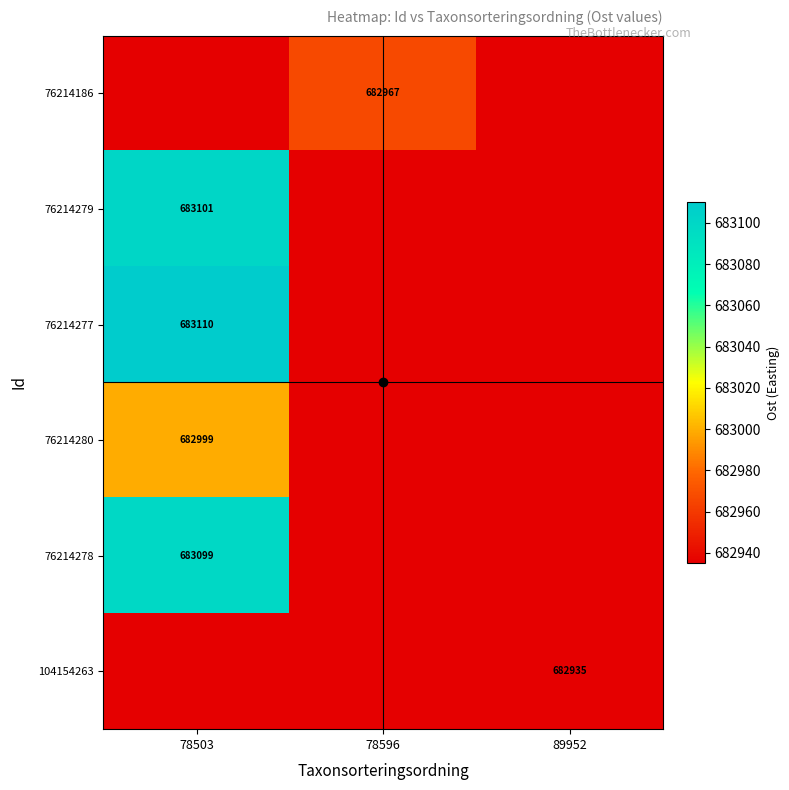

Is the value of 104154263 at 89952 greater than the value of 76214280 at 78503?

No